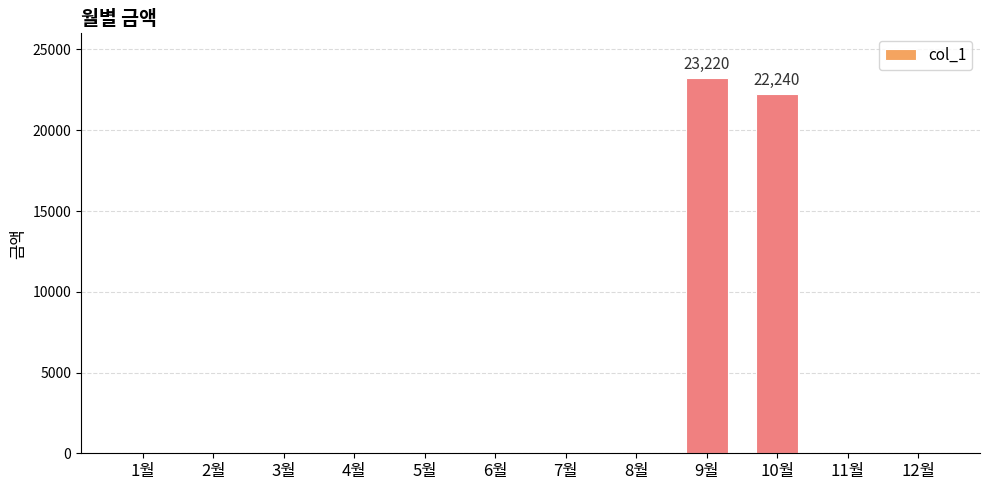

Which label corresponds to the largest value in the chart?

9월